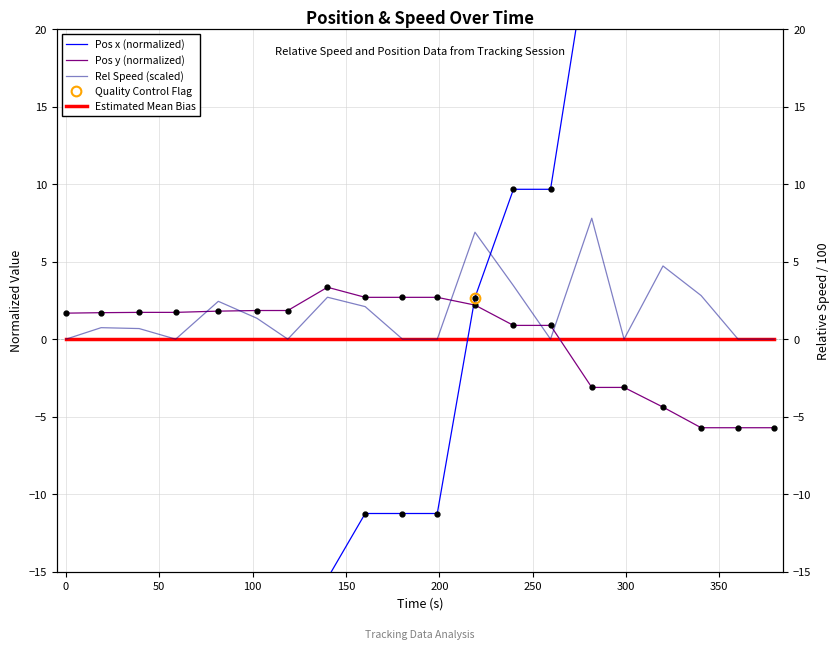

How many lines are shown in the chart?

3